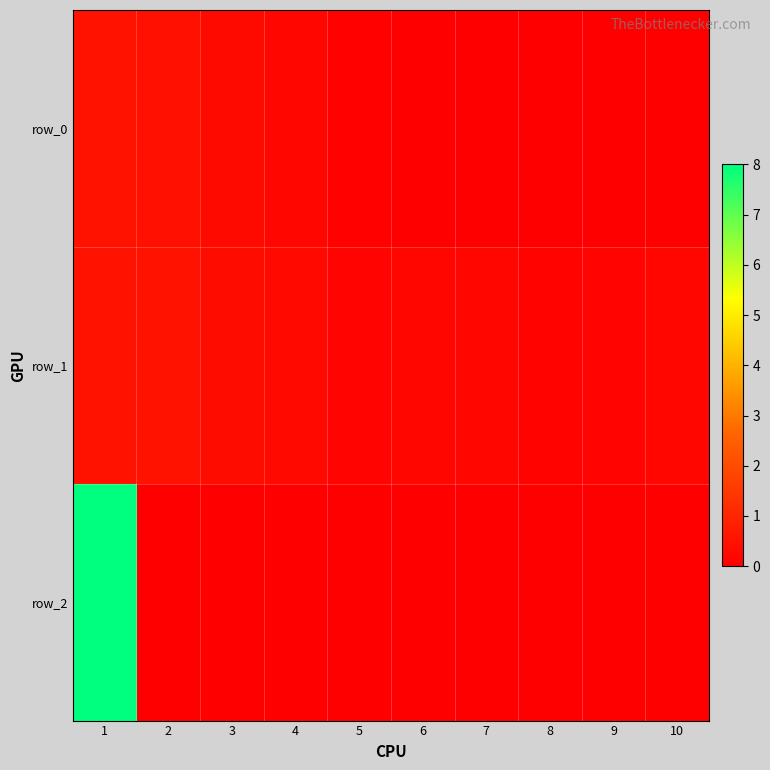

The row_0 series shows 0.3 at 3. True or false?

True